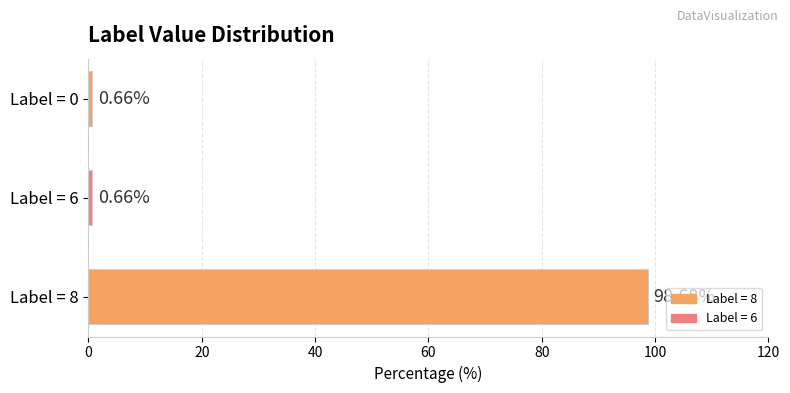

Does the chart contain any negative values?

No